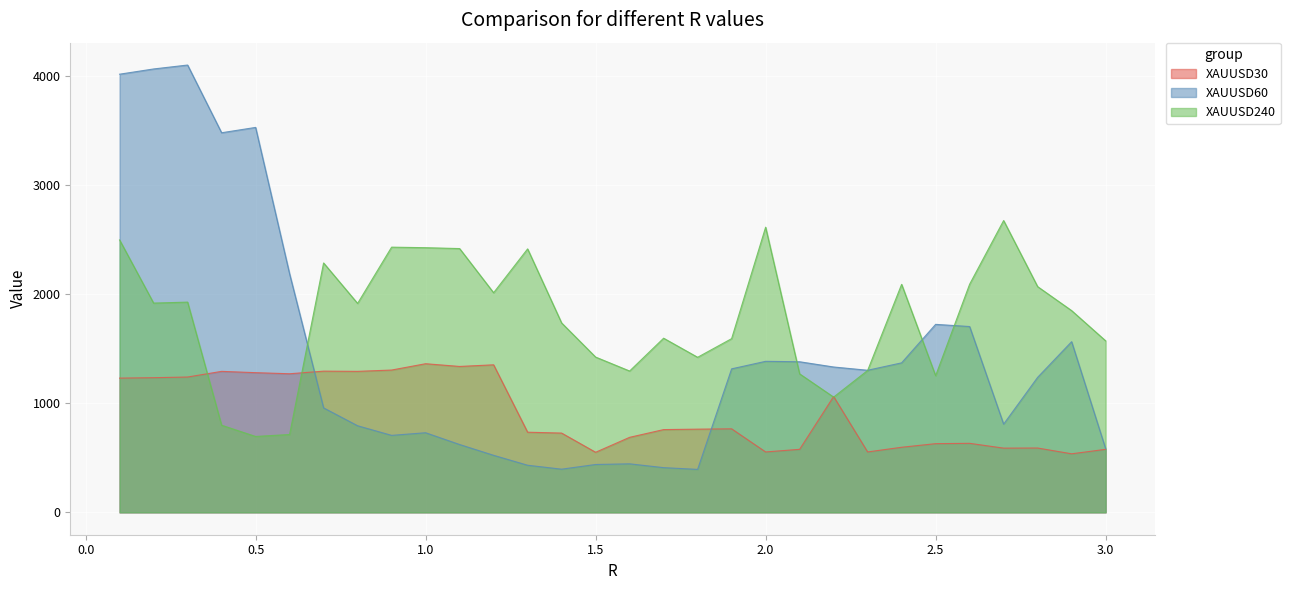

True or false: XAUUSD60 has a value of 4102 at 0.3.

True